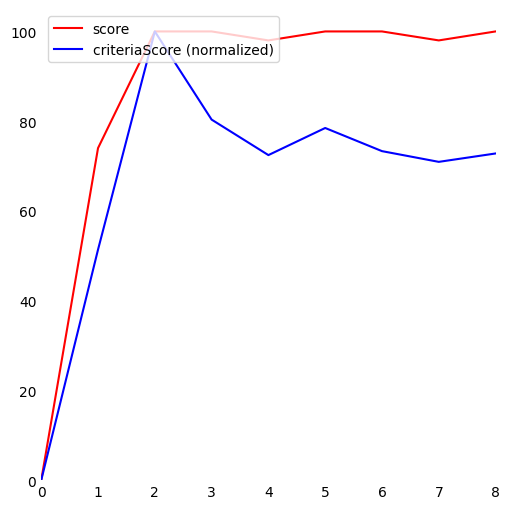

True or false: score has a value of 154.0 at 7.

False